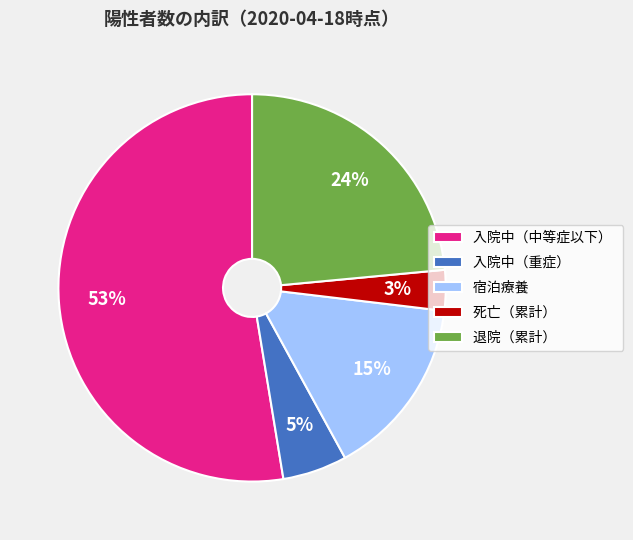

How many segments does this pie chart have?

5